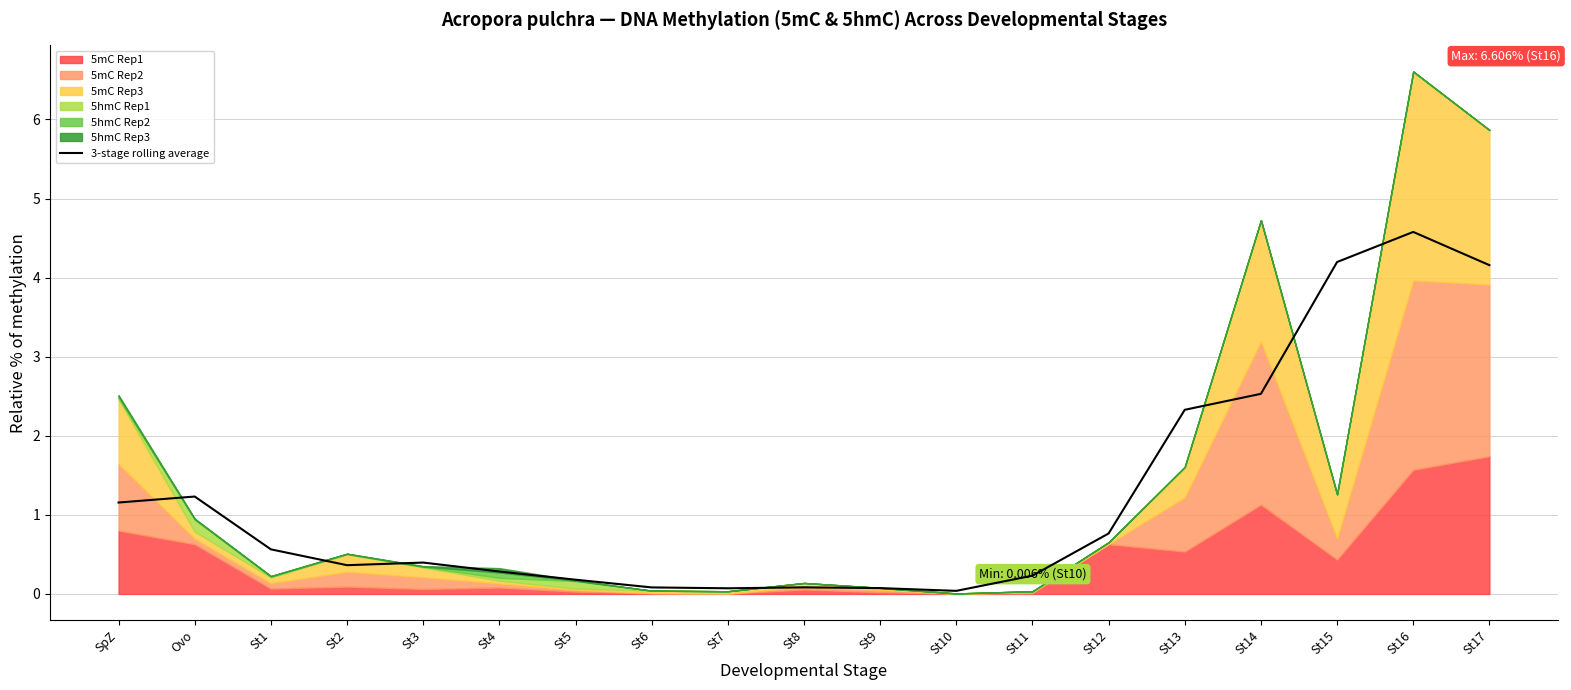

The value of 3-stage rolling average at St14 is 2.5. True or false?

True